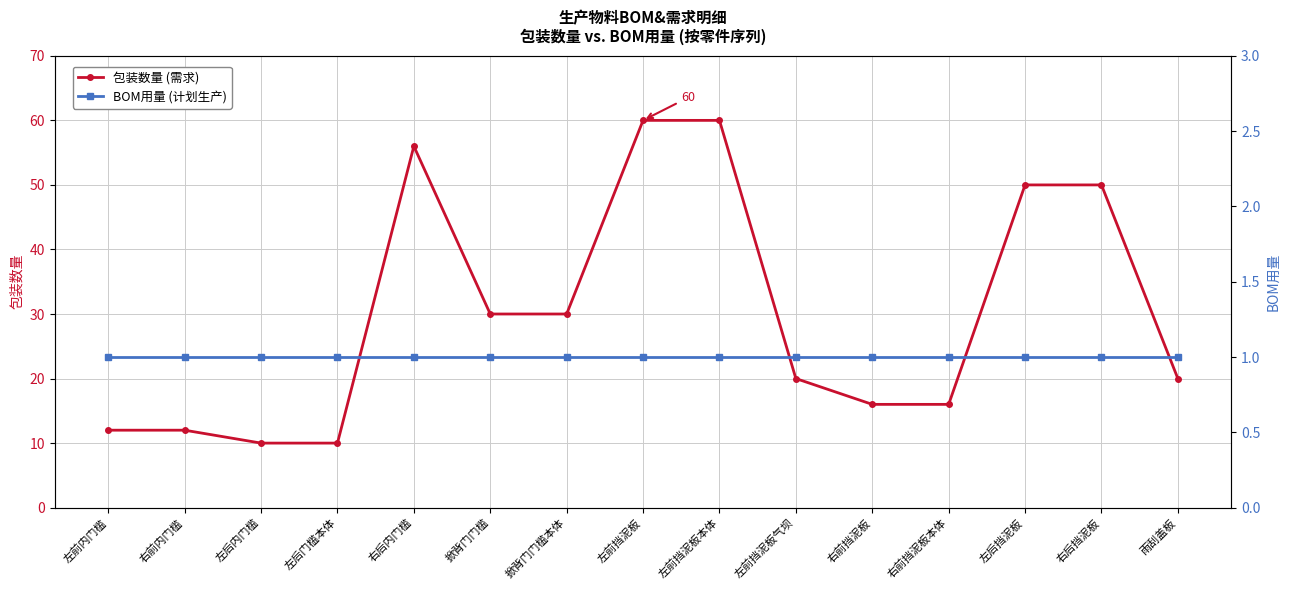

Between 右前挡泥板 and 左前挡泥板, which is larger?

左前挡泥板